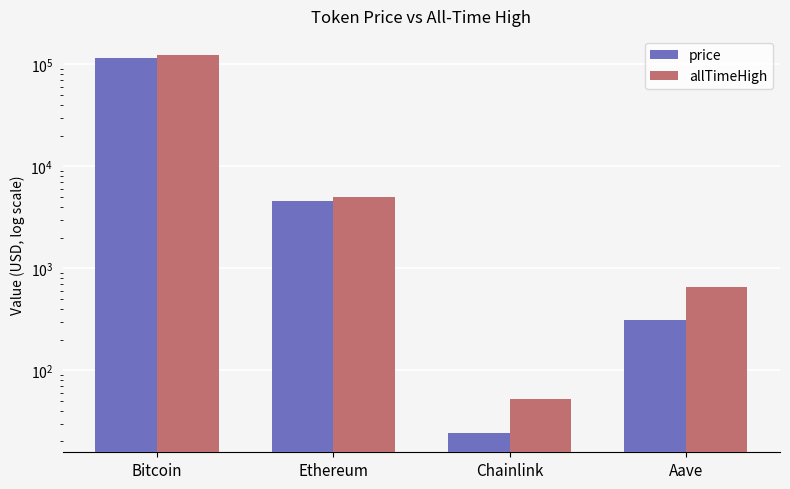

What is the label of the 4th bar from the left?

Aave